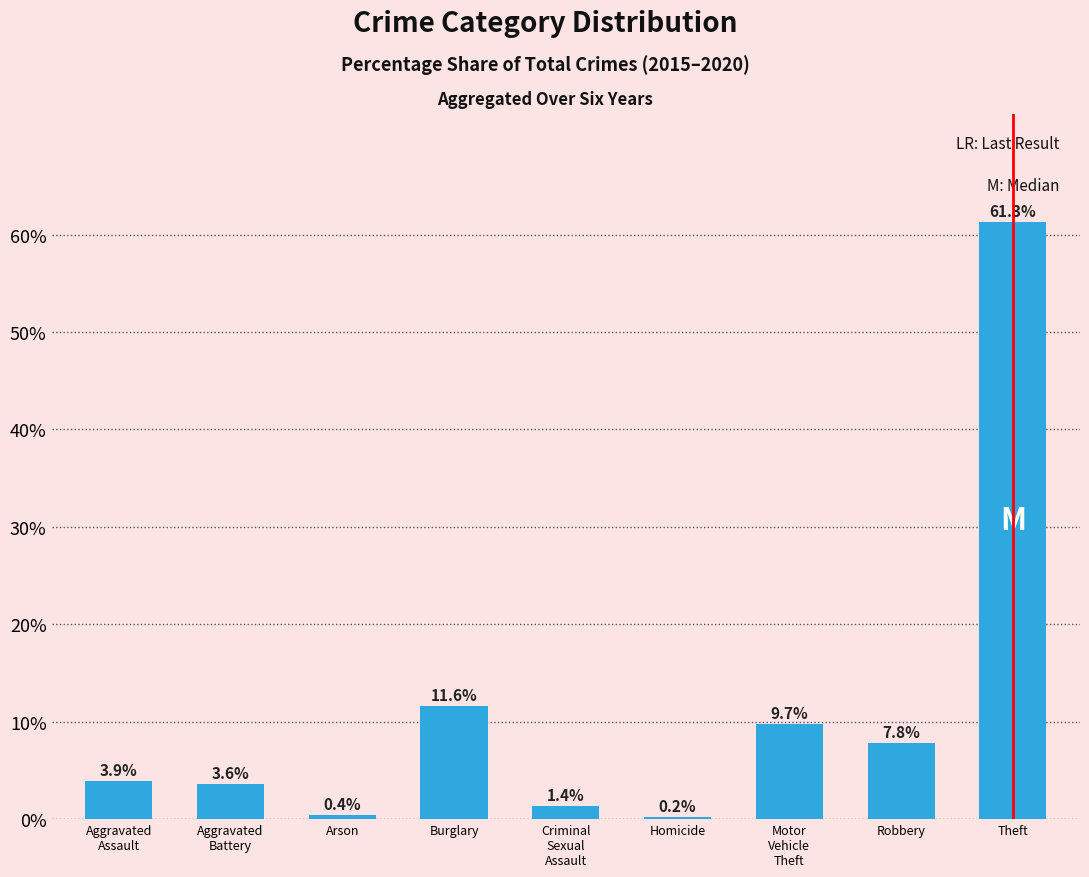

What is the greatest value displayed?

61.3